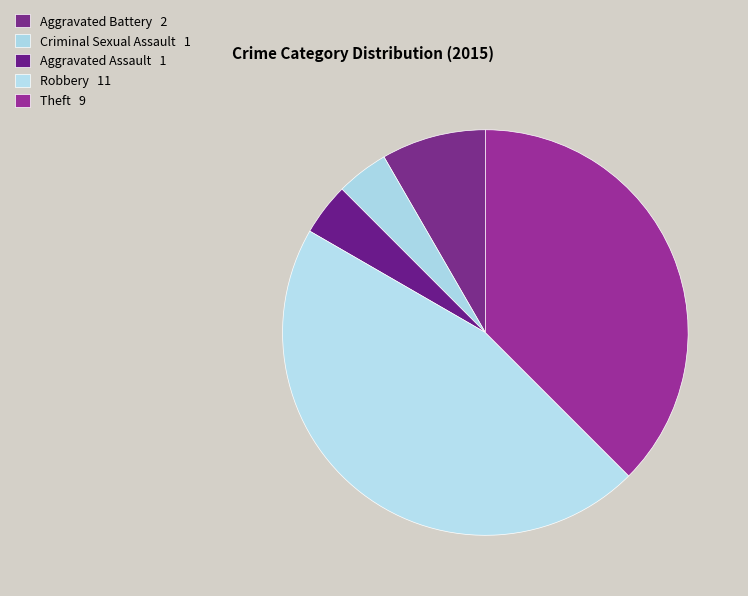

Is there a majority slice in this chart?

No